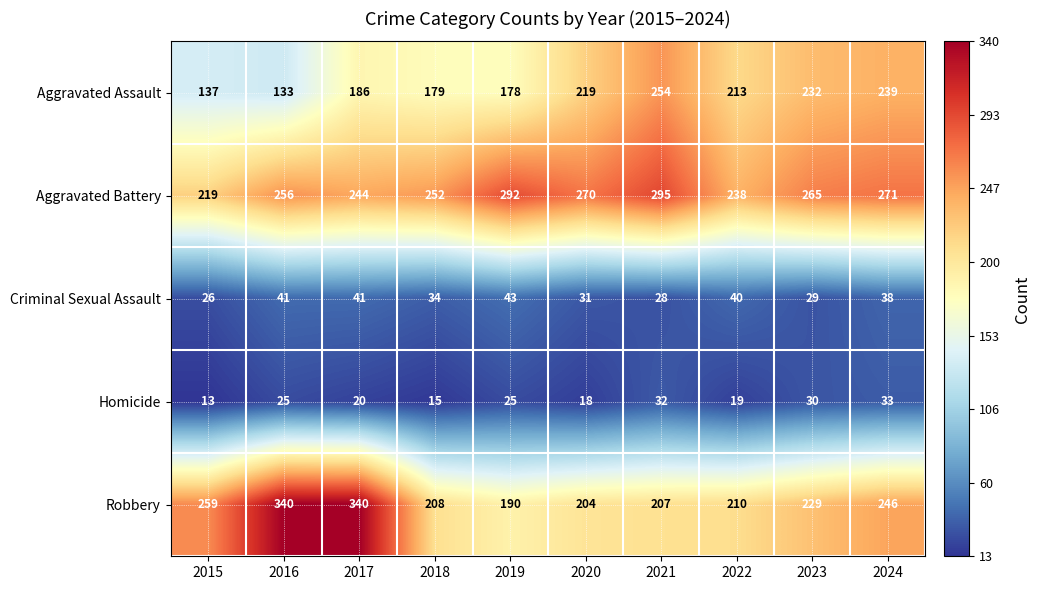

Rank the series at 2017 from lowest to highest value.

Homicide, Criminal Sexual Assault, Aggravated Assault, Aggravated Battery, Robbery